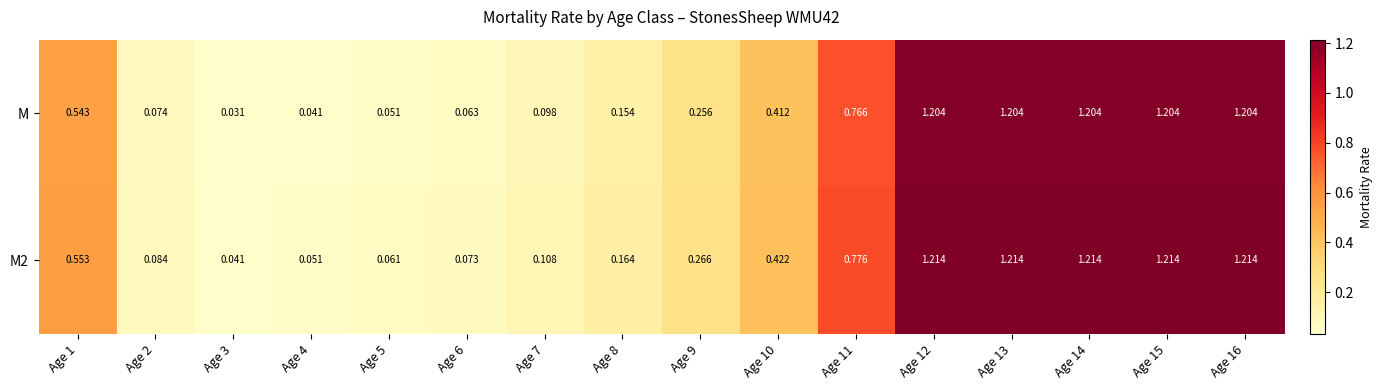

Count the number of data series in this chart.

2